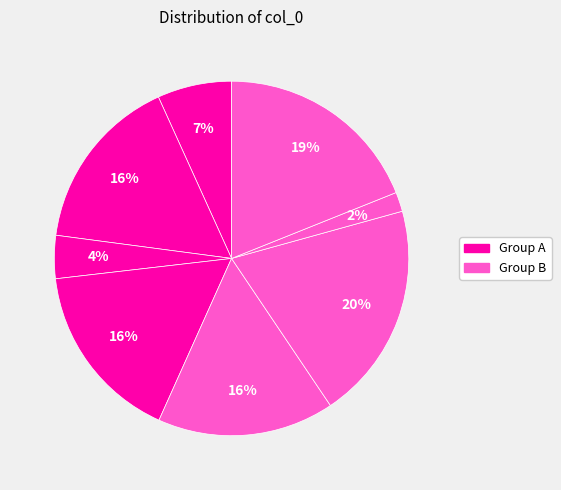

How many segments does this pie chart have?

8